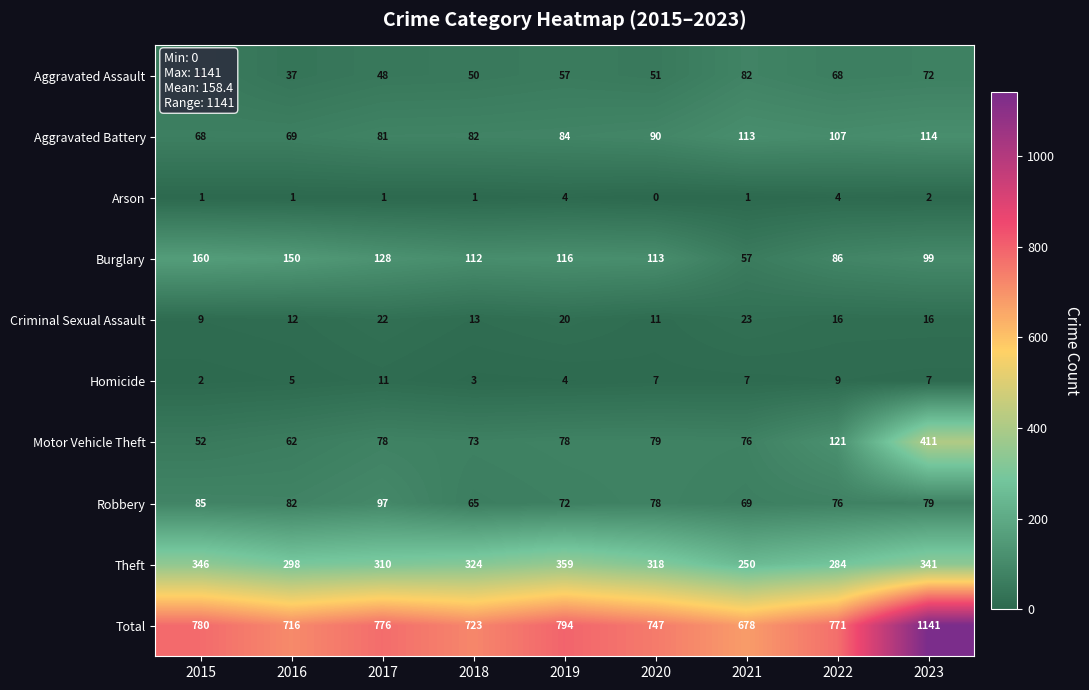

What is the greatest value displayed?

1141